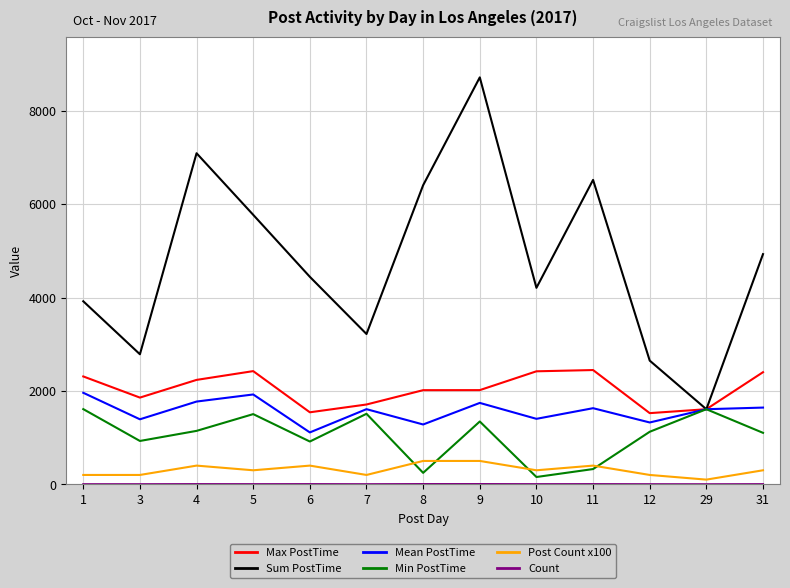

Which series has the largest total across all categories?

Sum PostTime